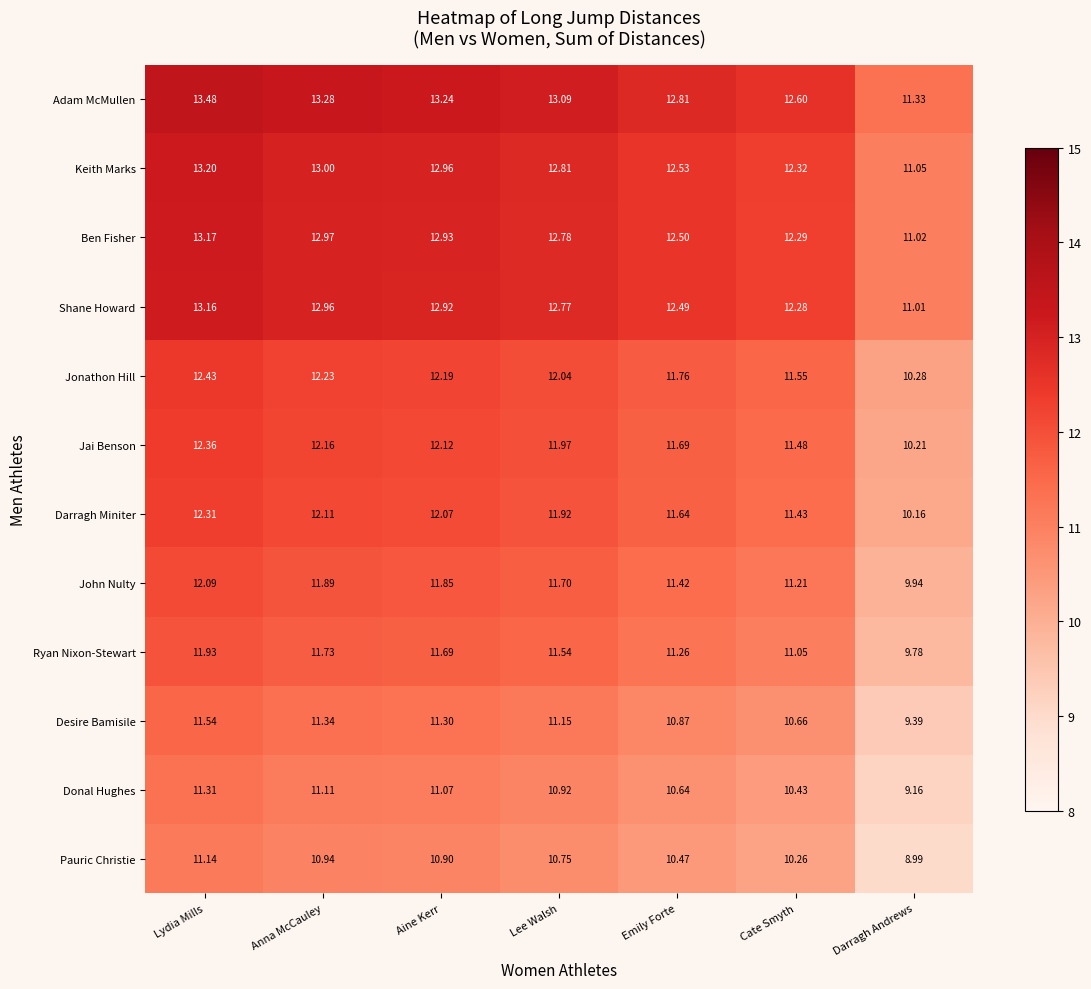

At which category is the sum across all series the highest?

Lydia Mills